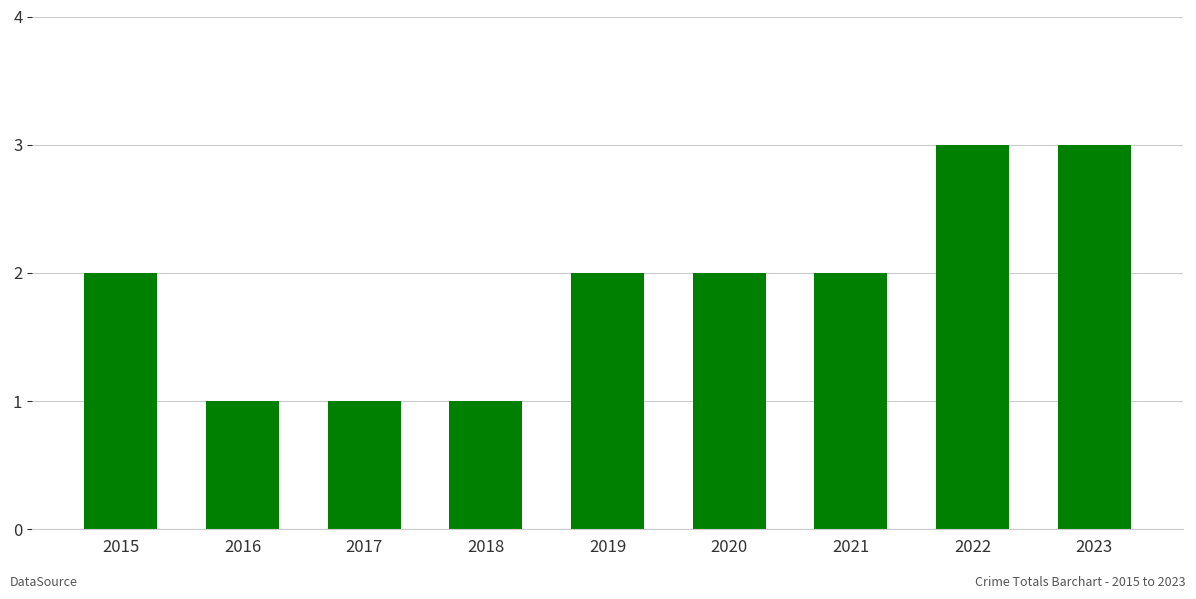

What is the value of the 7th bar from the left?

2